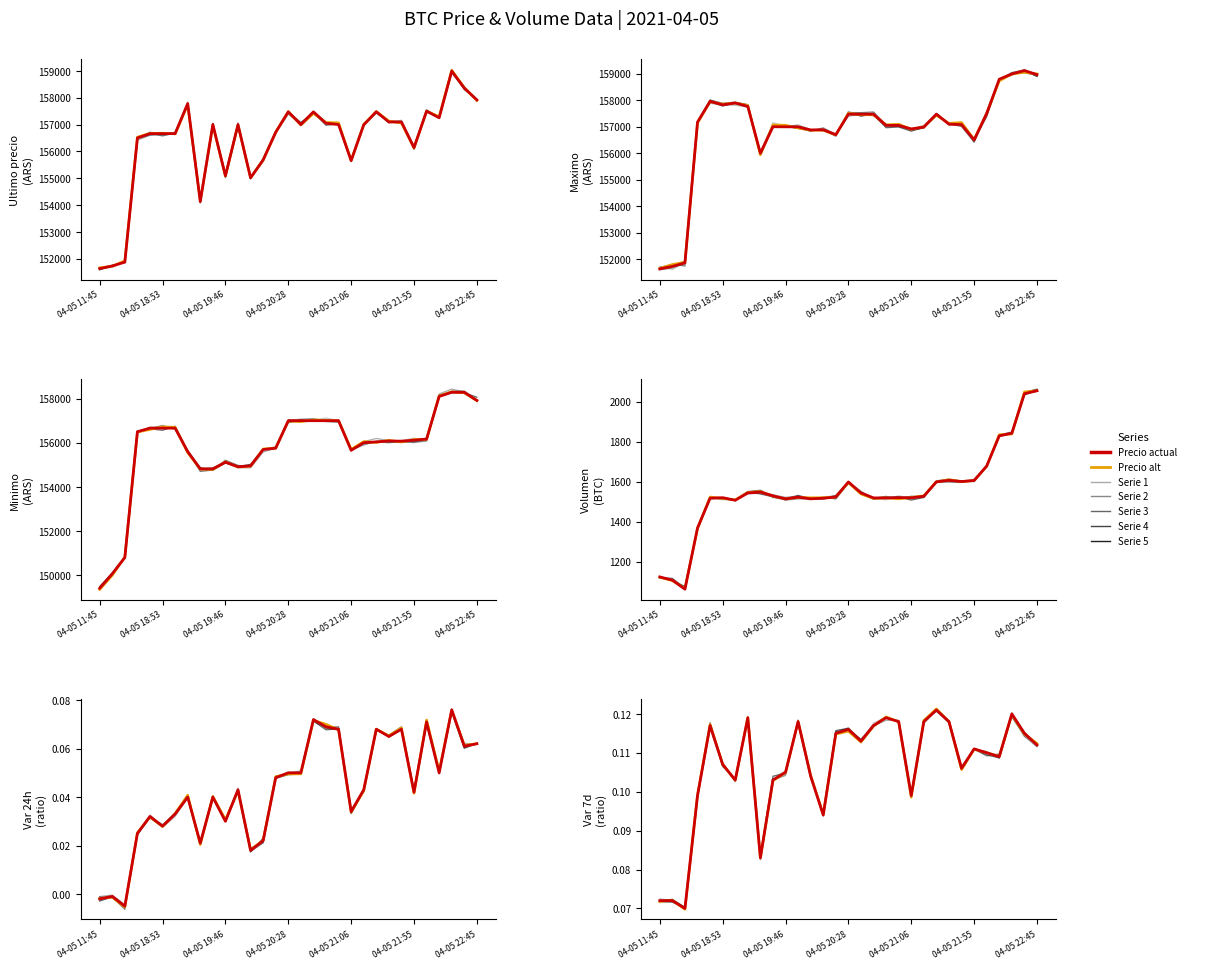

What is the difference between the highest and lowest values at 04-05 22:01?

157499.9